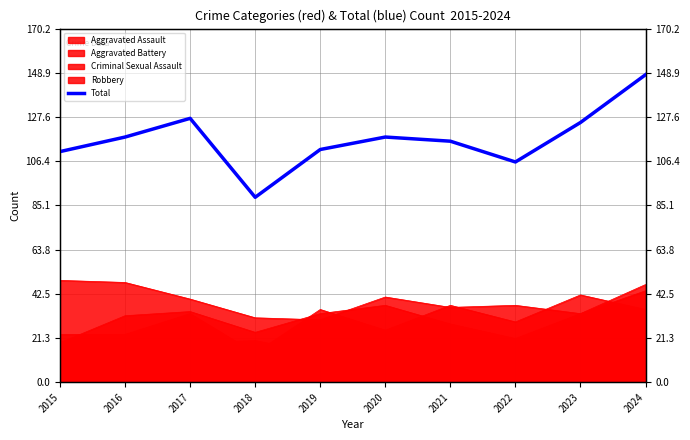

What is the sum of the values at 2018 and 2021?

205